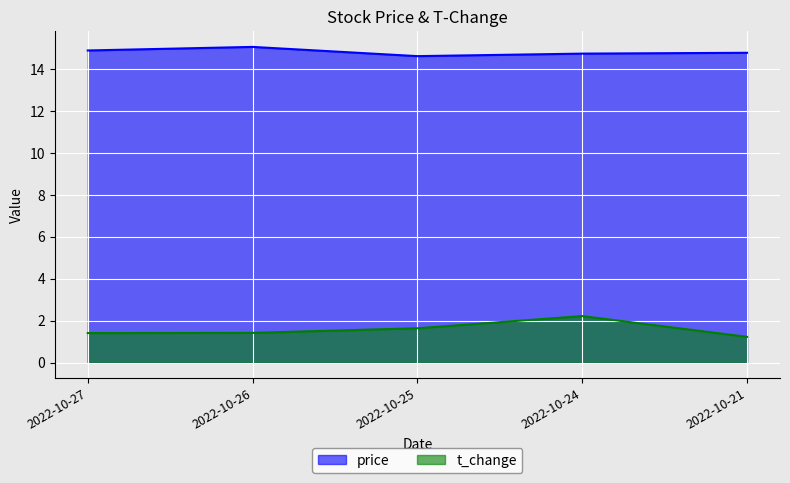

What are all the series names shown in the legend?

price, t_change